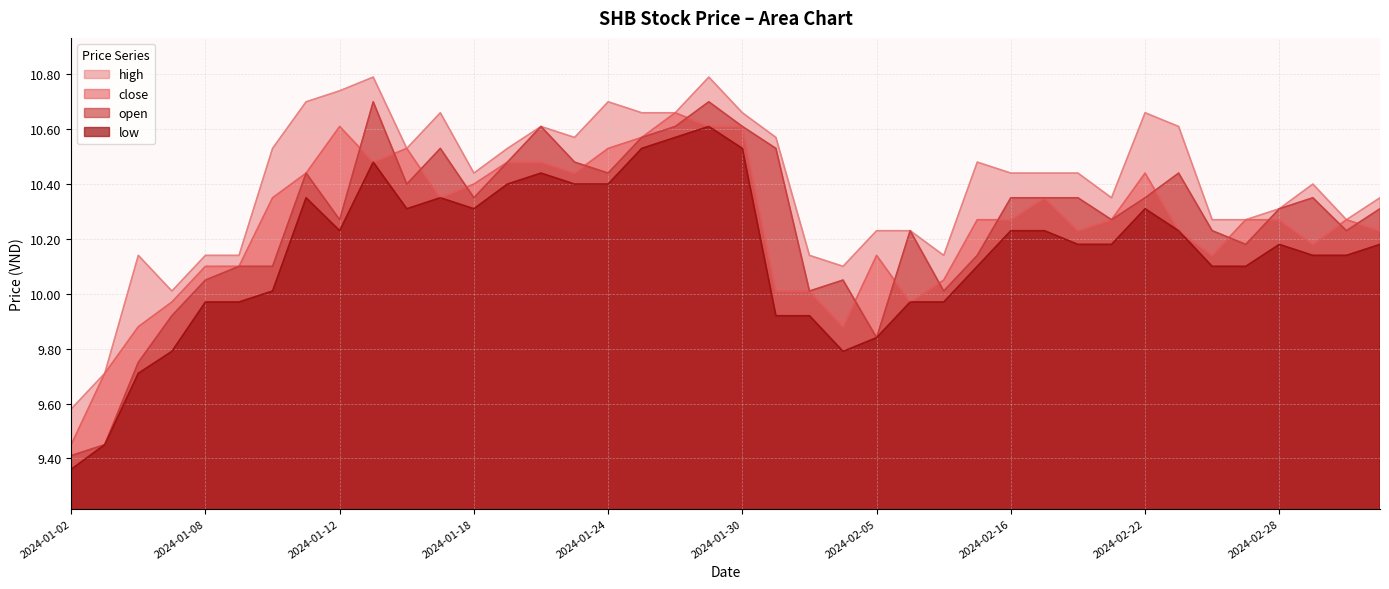

The close series shows 10.2 at 2024-02-29. True or false?

True